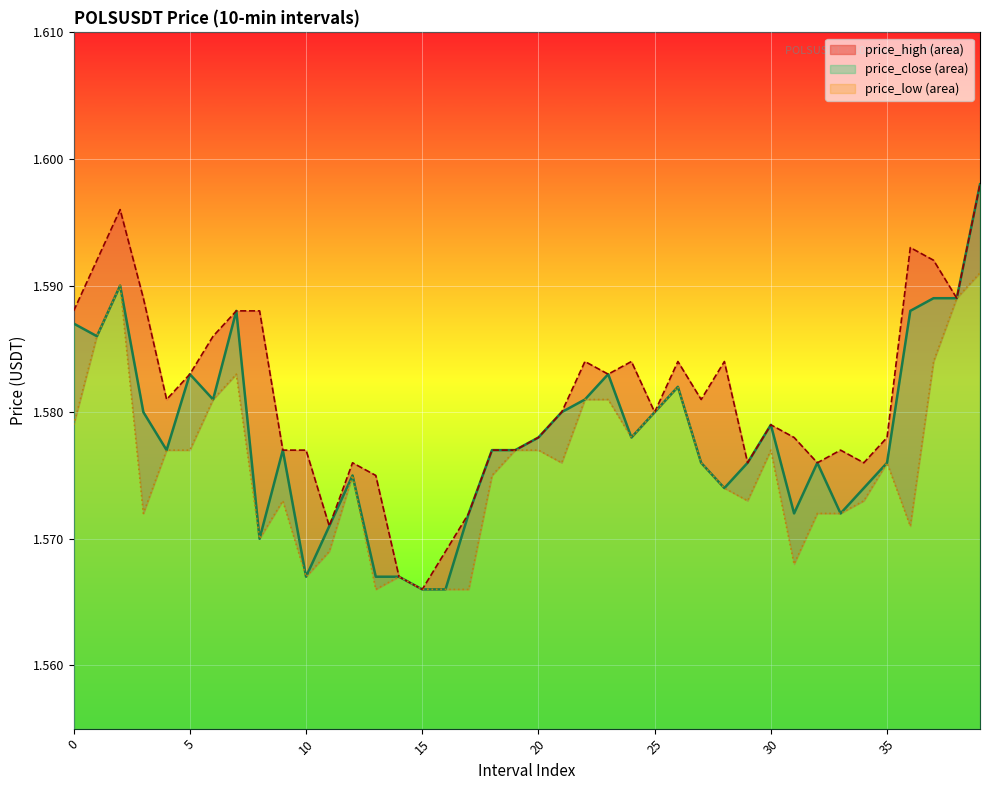

The price_high series shows 1.6 at 14. True or false?

True